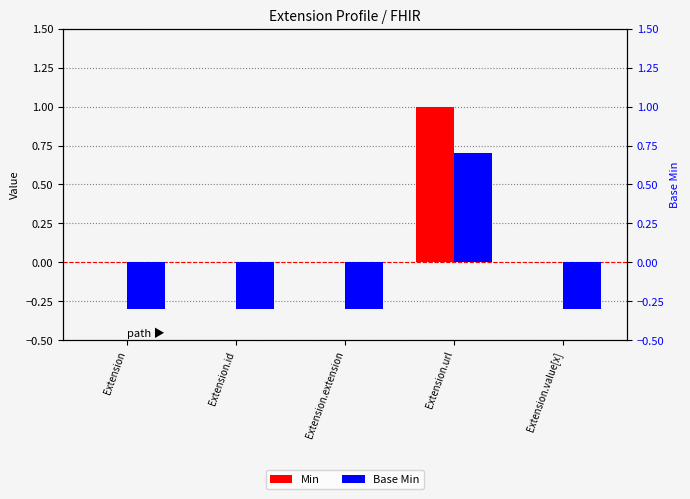

List the series in order of their peak value, highest first.

Min, Base Min